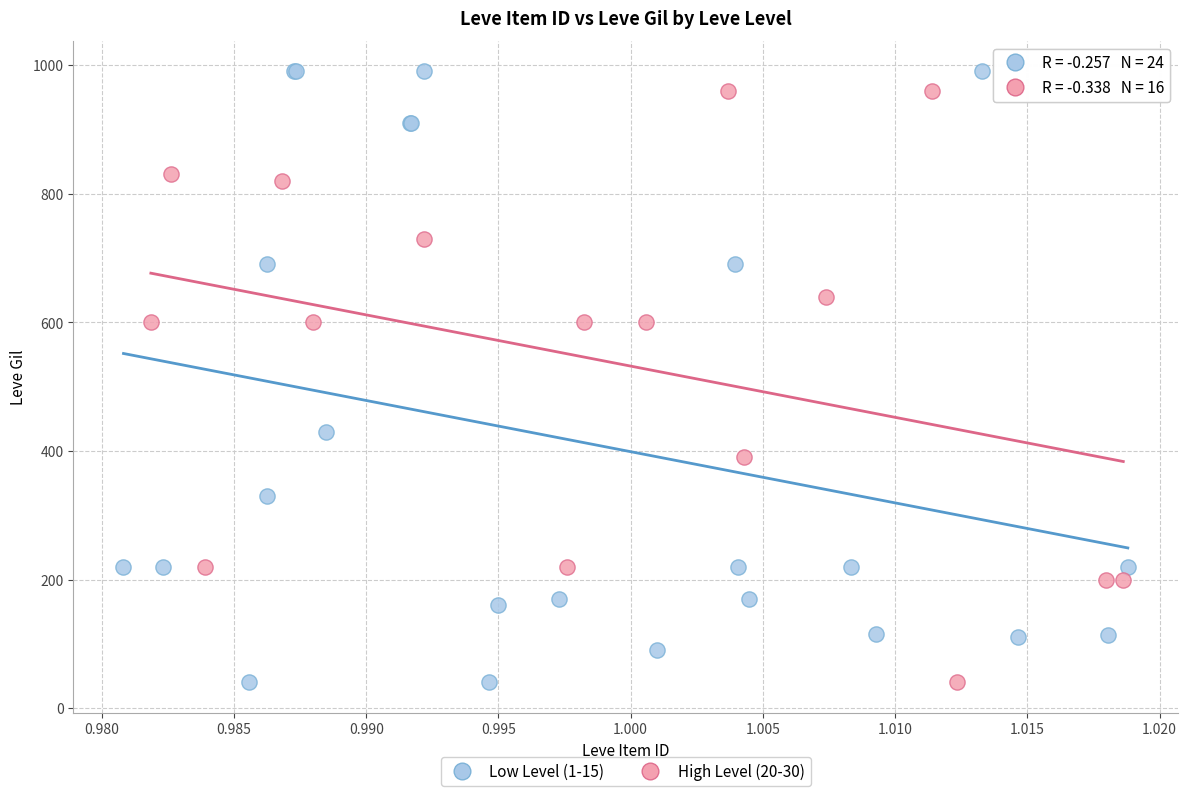

What are all the series names shown in the legend?

Low Level (1-15), High Level (20-30)